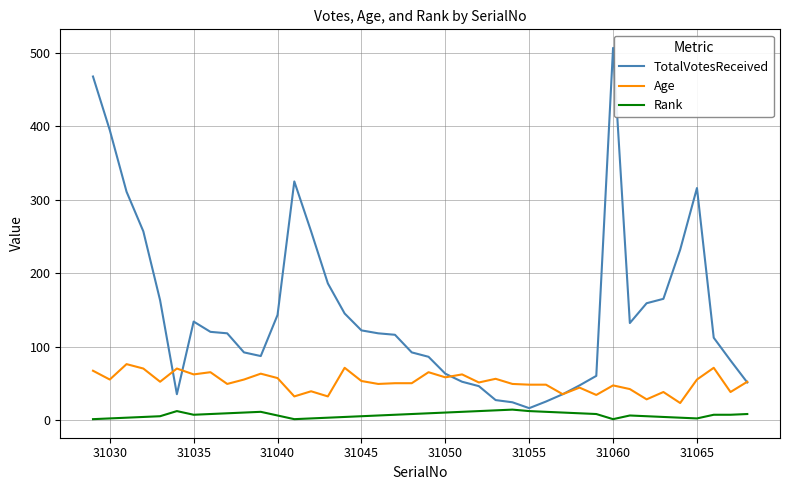

Which series has the largest total across all categories?

TotalVotesReceived